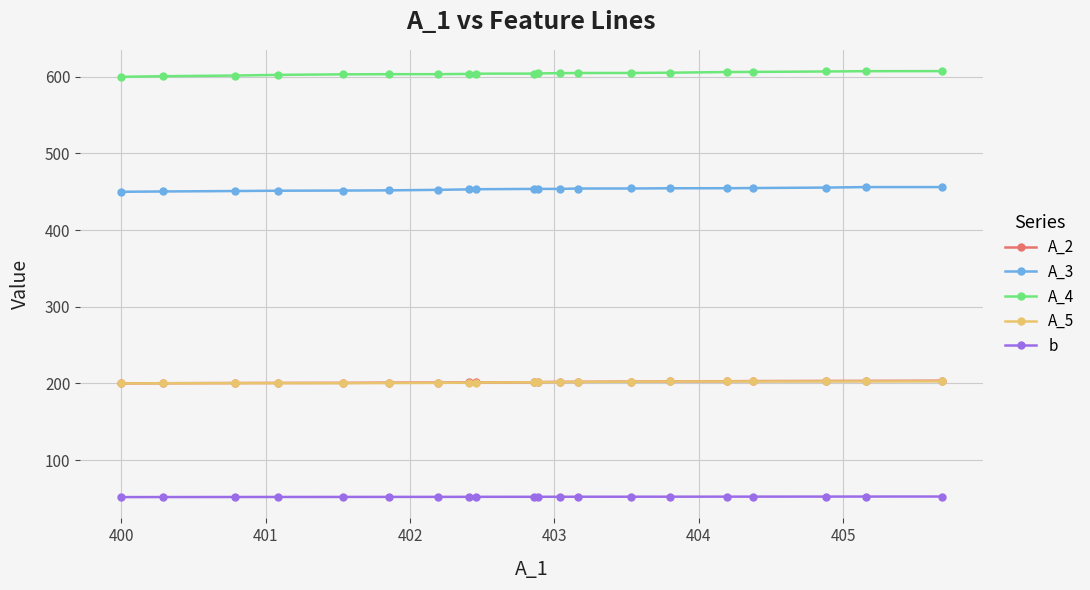

What is the minimum value shown in the chart?

51.7